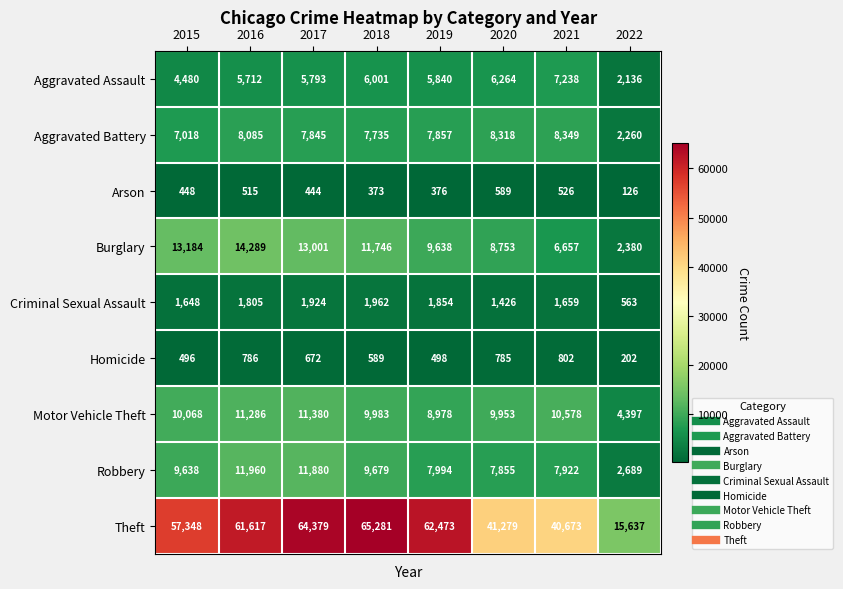

What is the difference between the second highest and minimum values in the Aggravated Assault series?

4128